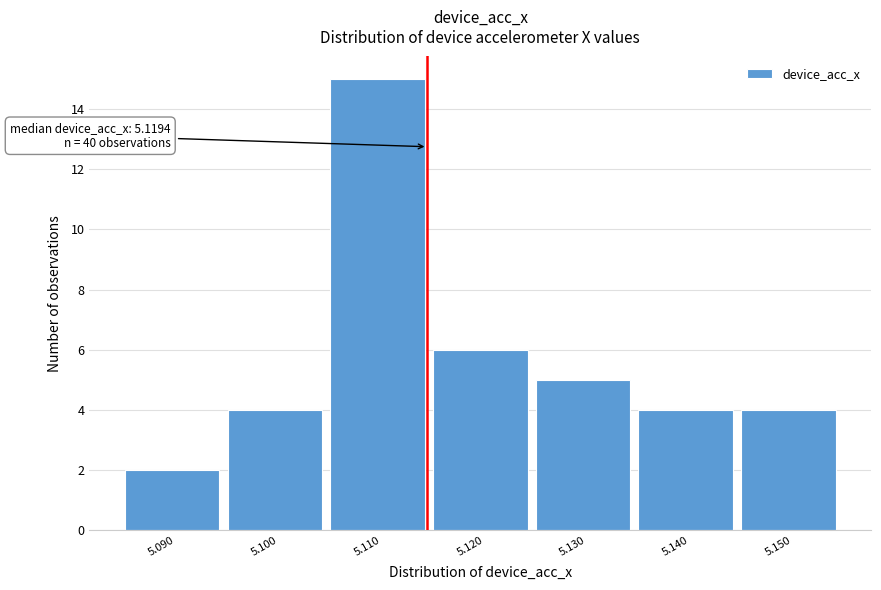

Reading left to right, extract all data points from this chart.

5.090=2	5.100=4	5.110=15	5.120=6	5.130=5	5.140=4	5.150=4